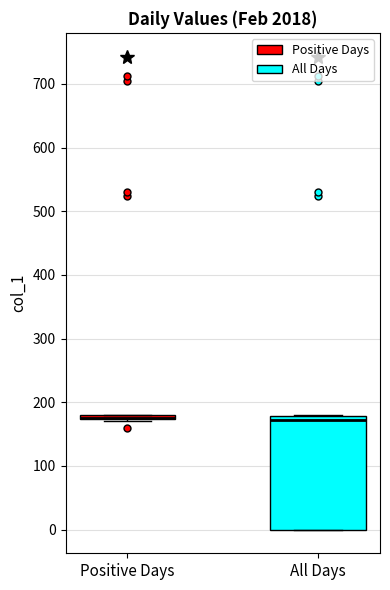

Comparing the boxes themselves (not the whiskers), which one is the tallest?

All Days